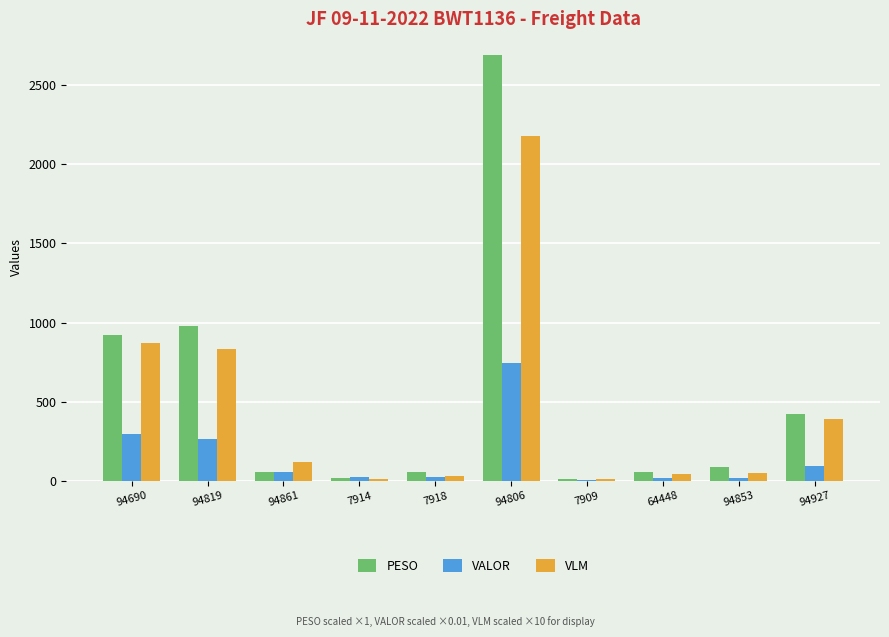

Where is PESO nearest to the value 1350?

94819